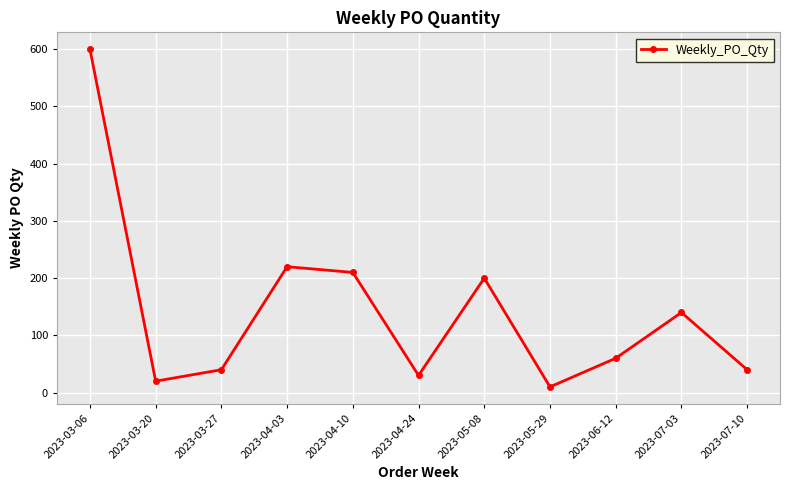

What is the change in value from 2023-03-06 to 2023-04-10?

-390